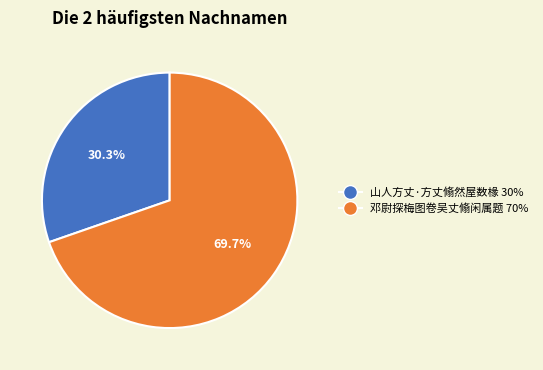

Is 山人方丈·方丈翛然屋数椽 the majority of the pie?

No